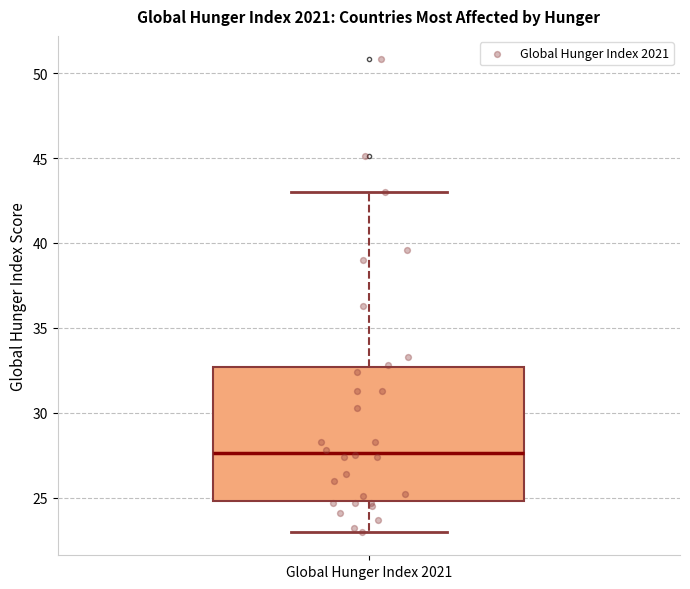

Transcribe this box plot: give where the median line is, the range the box spans, and where the two whiskers end, as read against the y-axis. The values are not printed on the chart, so give them approximately, as read against the axis.

median 27.5, box 25.0 to 32.5, whiskers 23.0 to 43.0